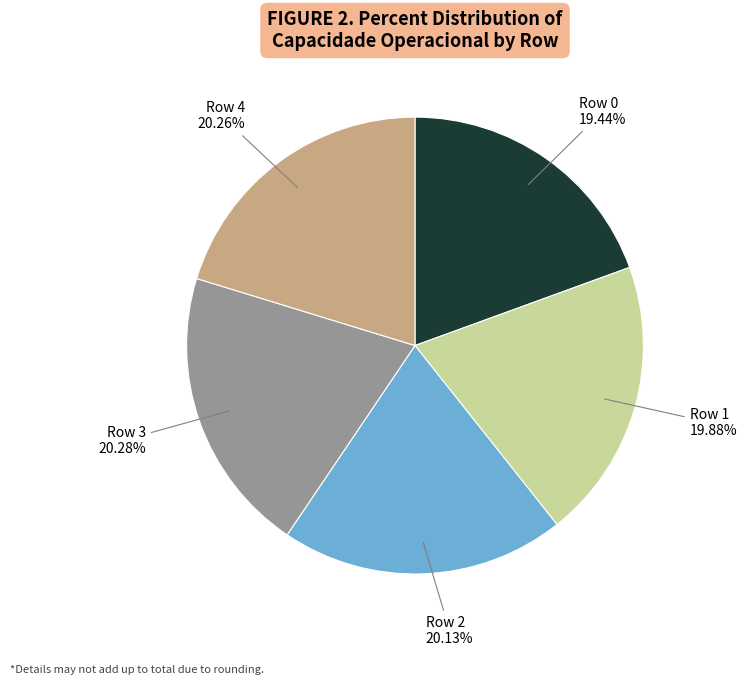

To the nearest percent, what is the difference between the largest and smallest slice percentages?

1%